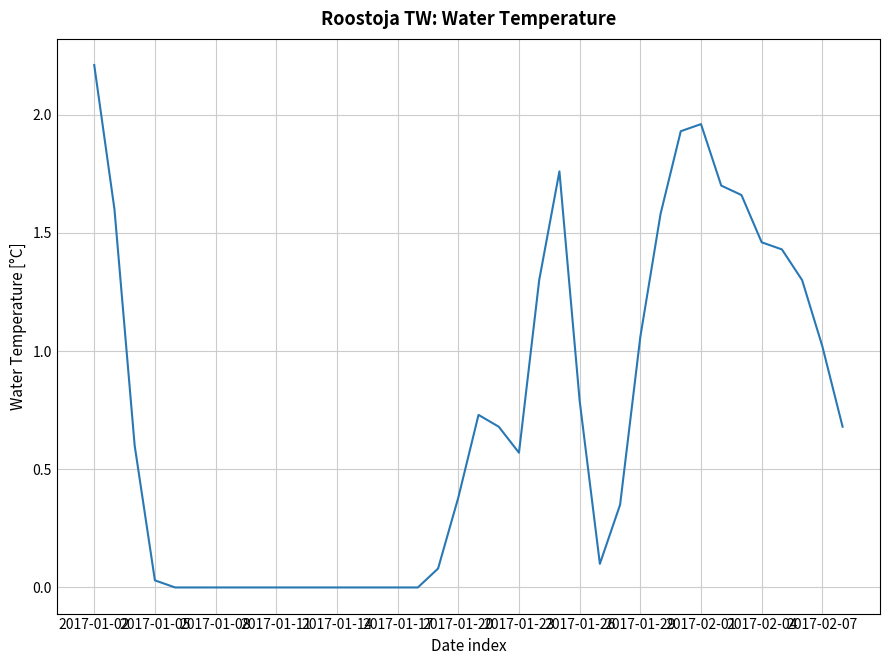

What is the maximum value shown in the chart?

2.2